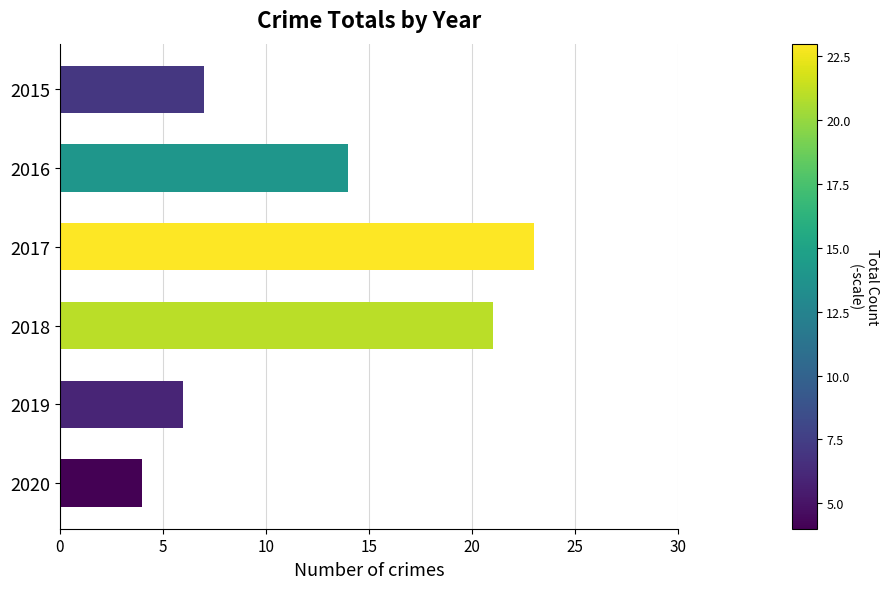

True or false: the data shows 12 at 2015.

False